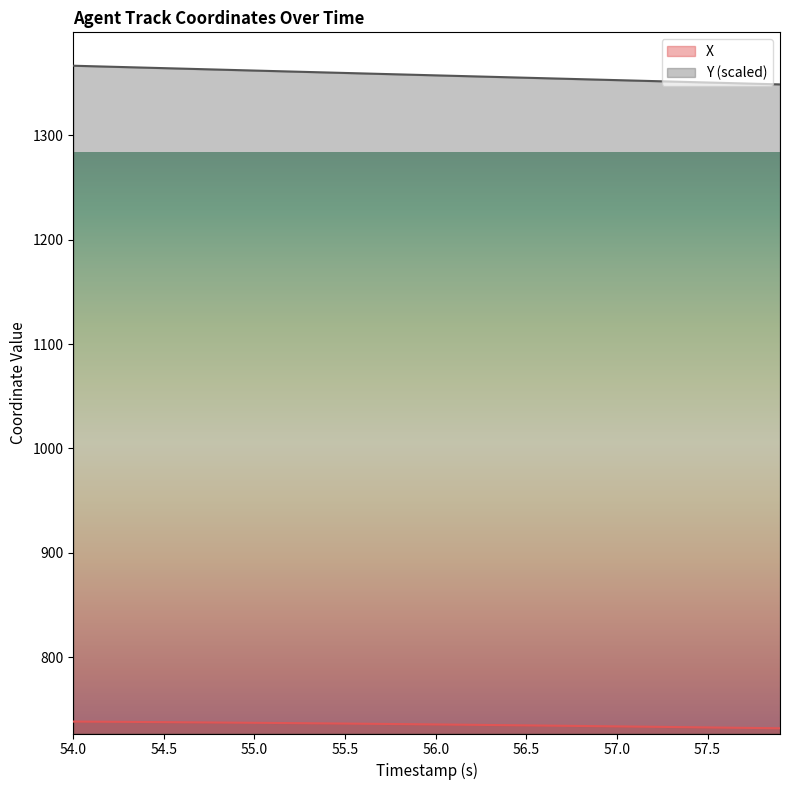

Read the Y value at 56.7.

1354.1